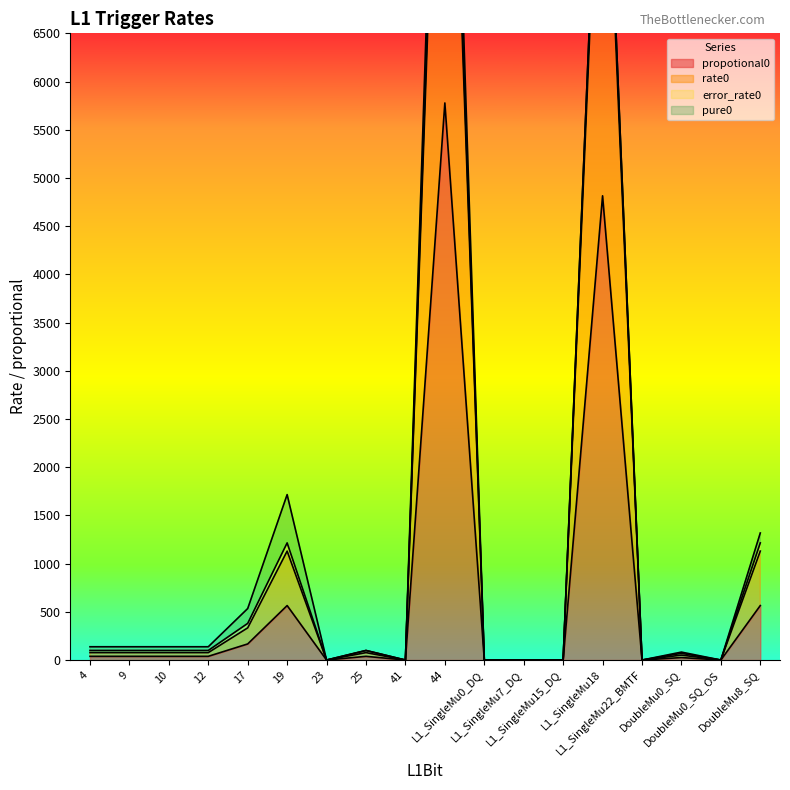

Which has a higher value, 9 or 4?

9